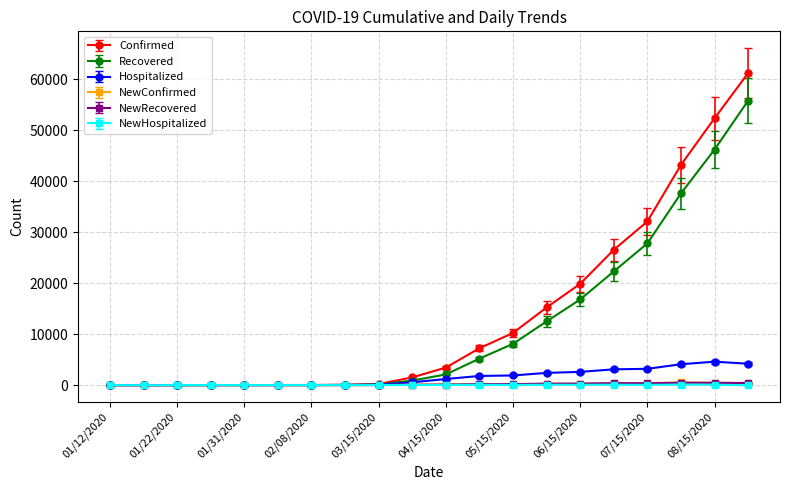

What is the greatest value displayed?

61200